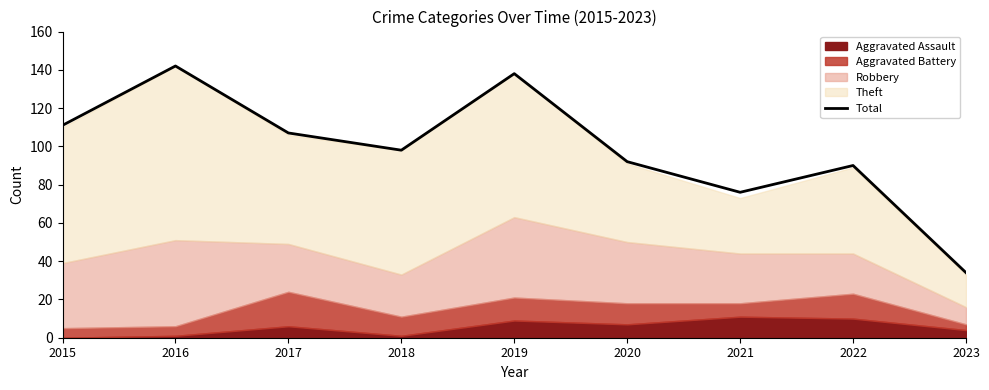

Reading left to right, extract all data points from this chart.

111	142	107	98	138	92	76	90	34